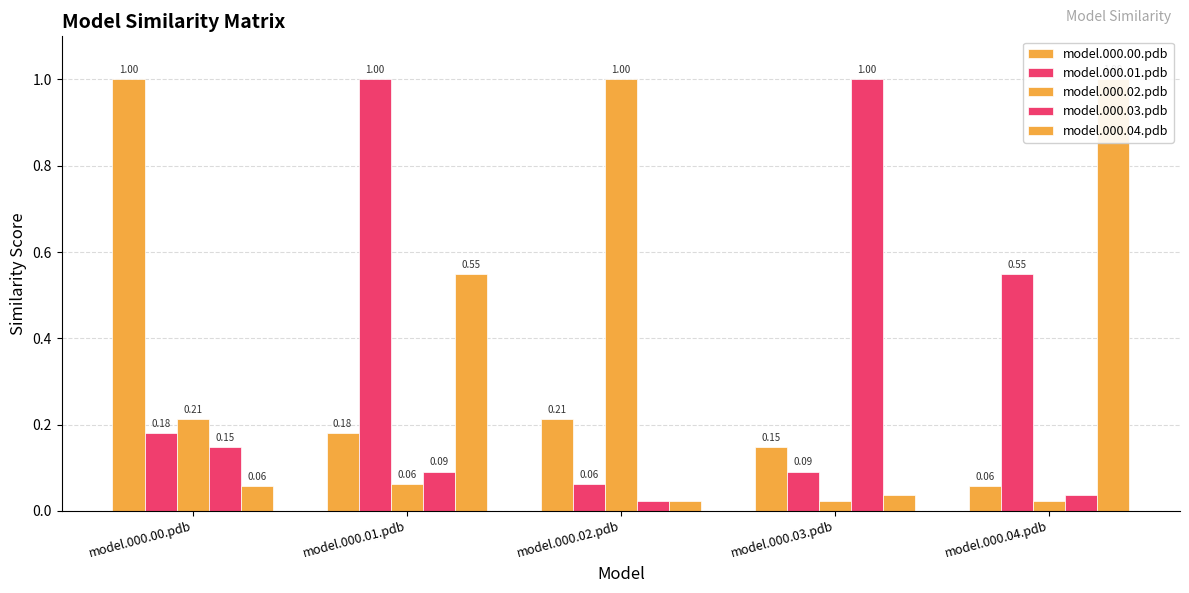

At how many categories does at least one series exceed 0?

5